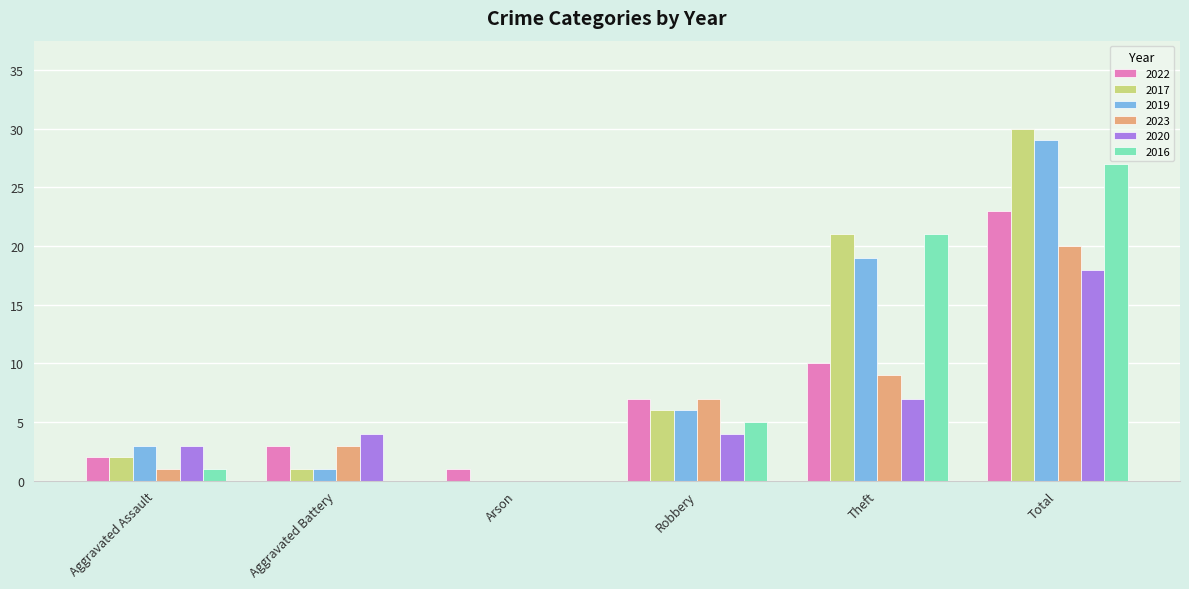

Which series changed the most between Arson and Total?

2017